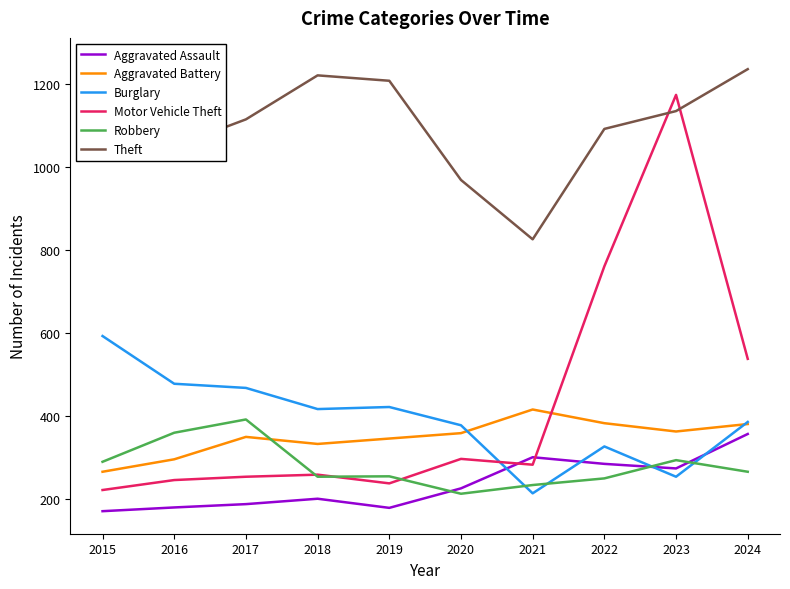

How many lines are shown in the chart?

6